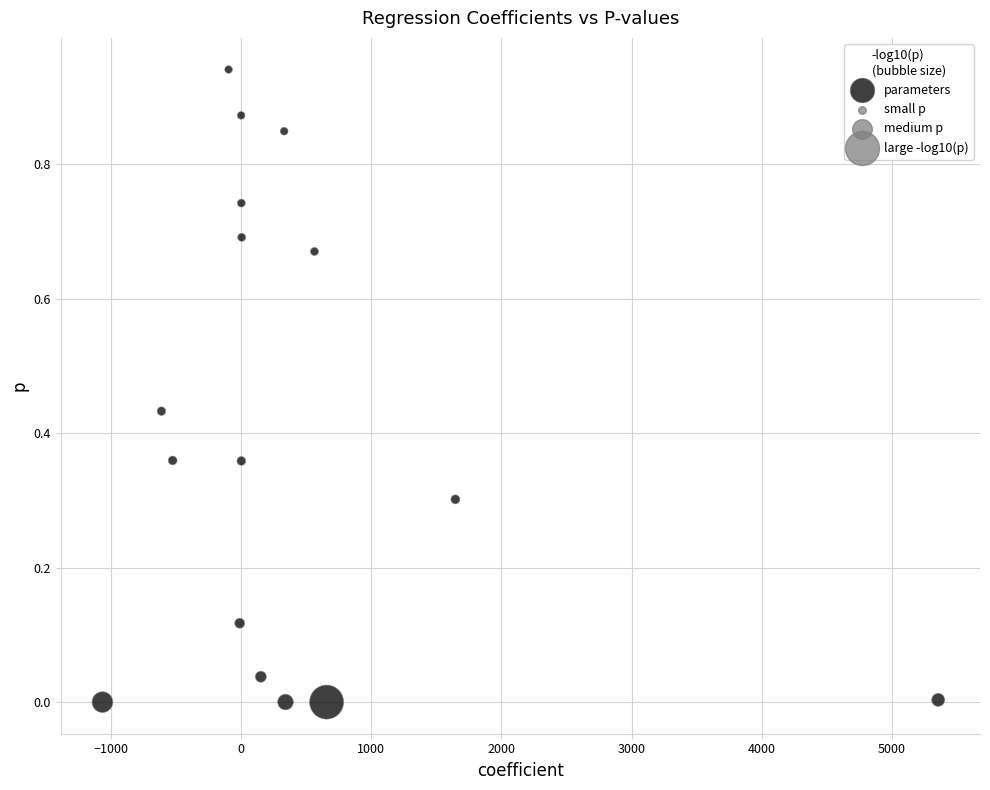

What is the range of X values (max minus min)?

6425.9